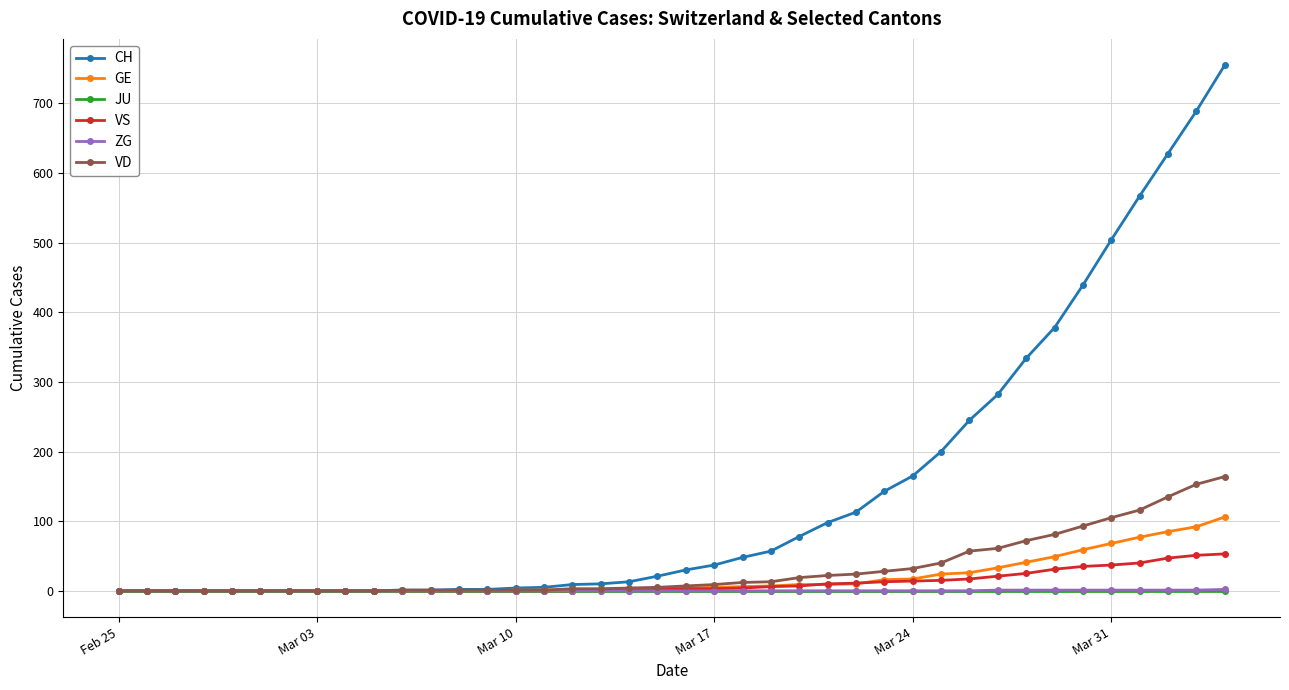

Which series has the widest spread of values?

CH